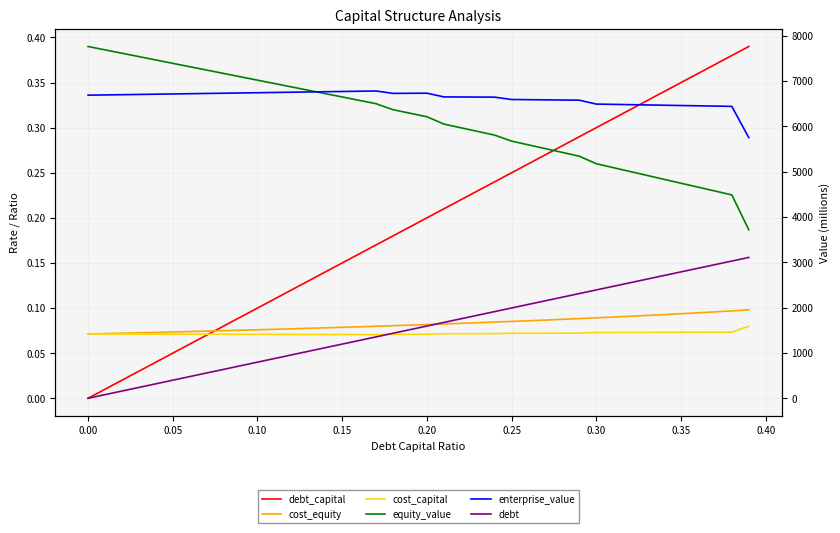

At 0.10, list the series in order from largest to smallest.

equity_value, enterprise_value, debt, debt_capital, cost_equity, cost_capital